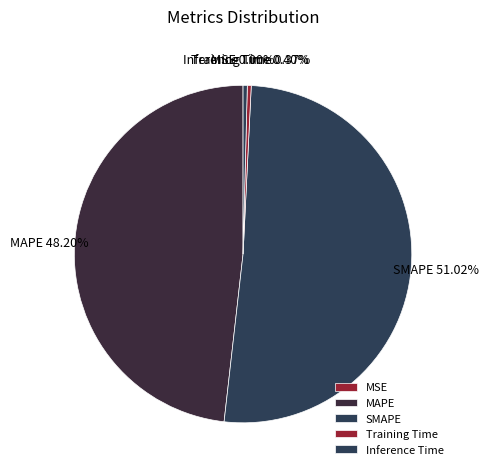

What is the largest slice in the pie chart?

SMAPE